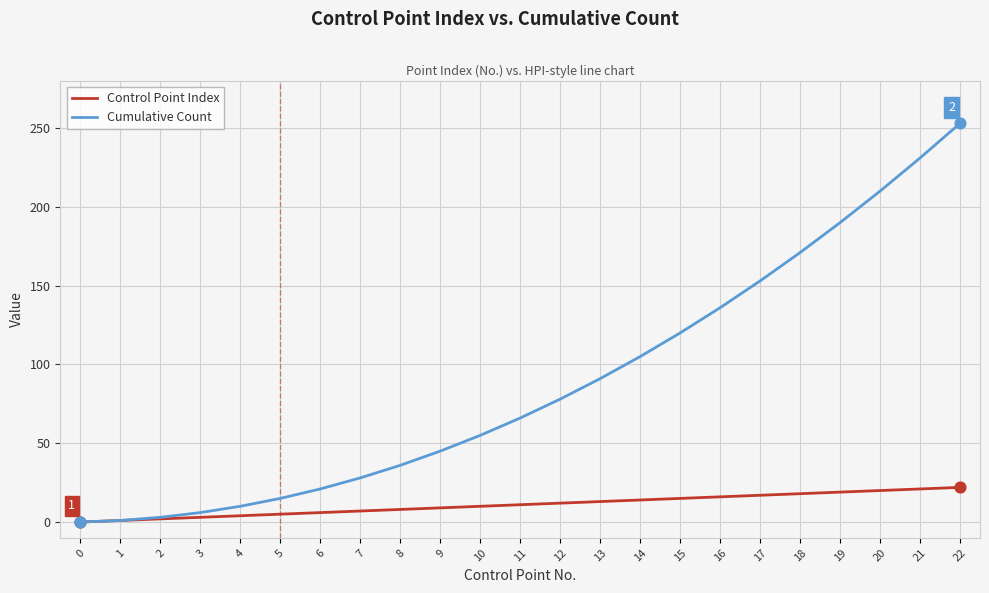

Is the value of Cumulative Count at 12 greater than the value of Control Point Index at 6?

Yes